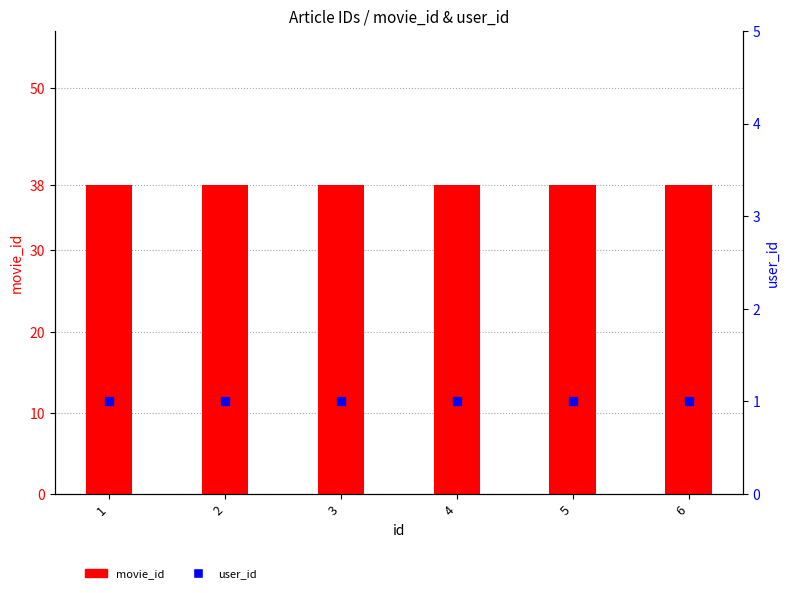

Which series contains the highest Y value?

movie_id